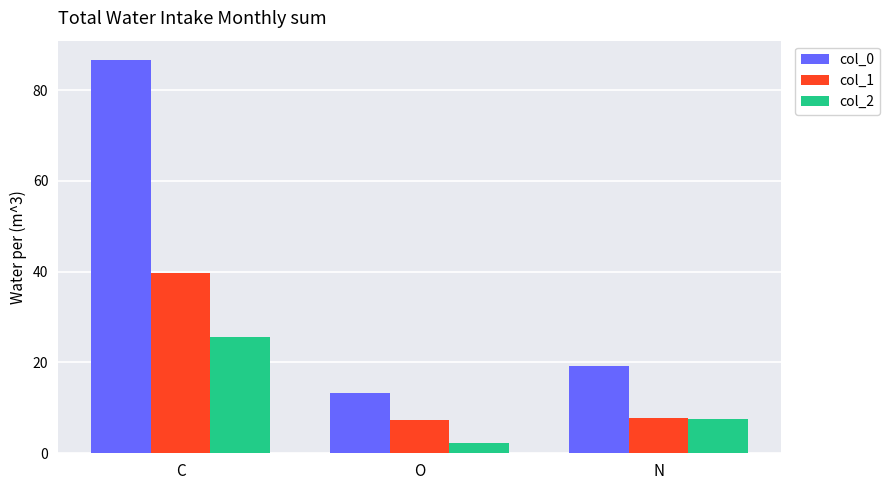

Which label corresponds to the largest value in the chart?

C